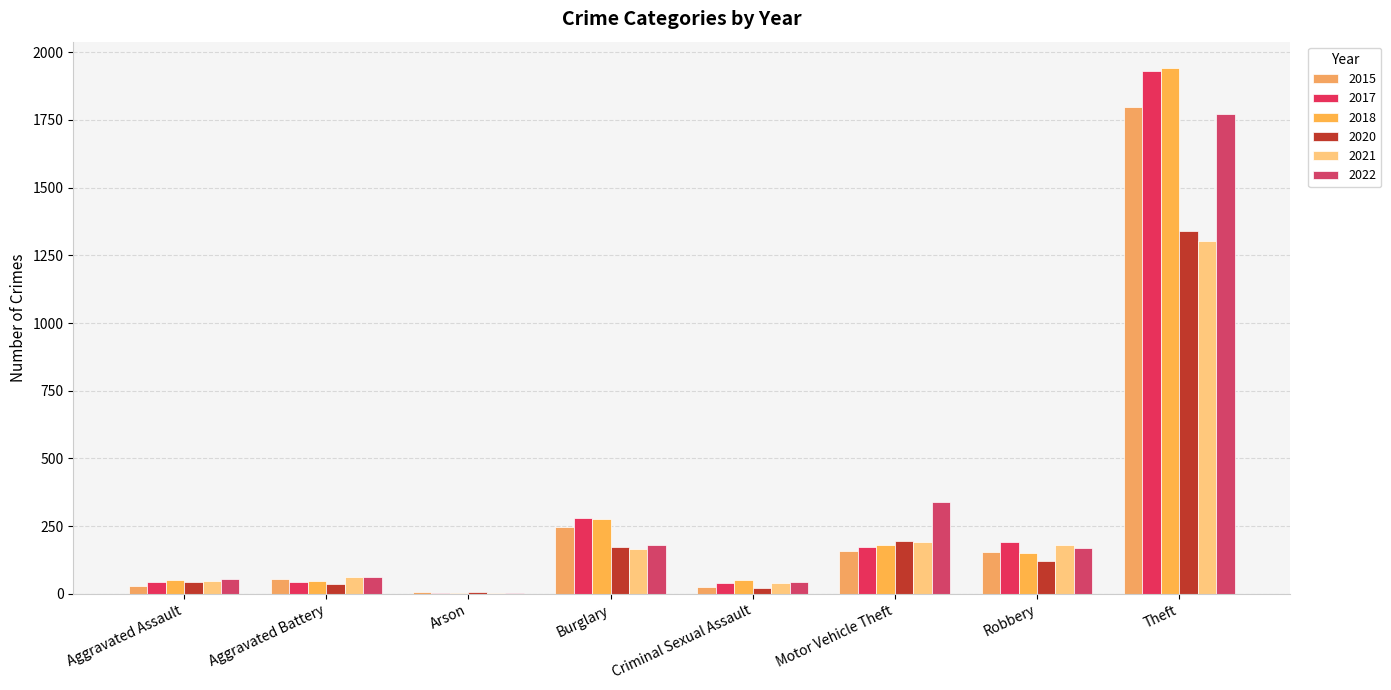

Reading right to left, extract all data points from this chart.

2015: 1799	155	160	26	247	8	53	29
2017: 1931	191	173	41	280	2	43	43
2018: 1942	150	180	52	278	2	47	51
2020: 1340	121	196	23	173	8	35	43
2021: 1303	182	191	41	167	3	61	48
2022: 1773	169	338	42	180	3	62	54